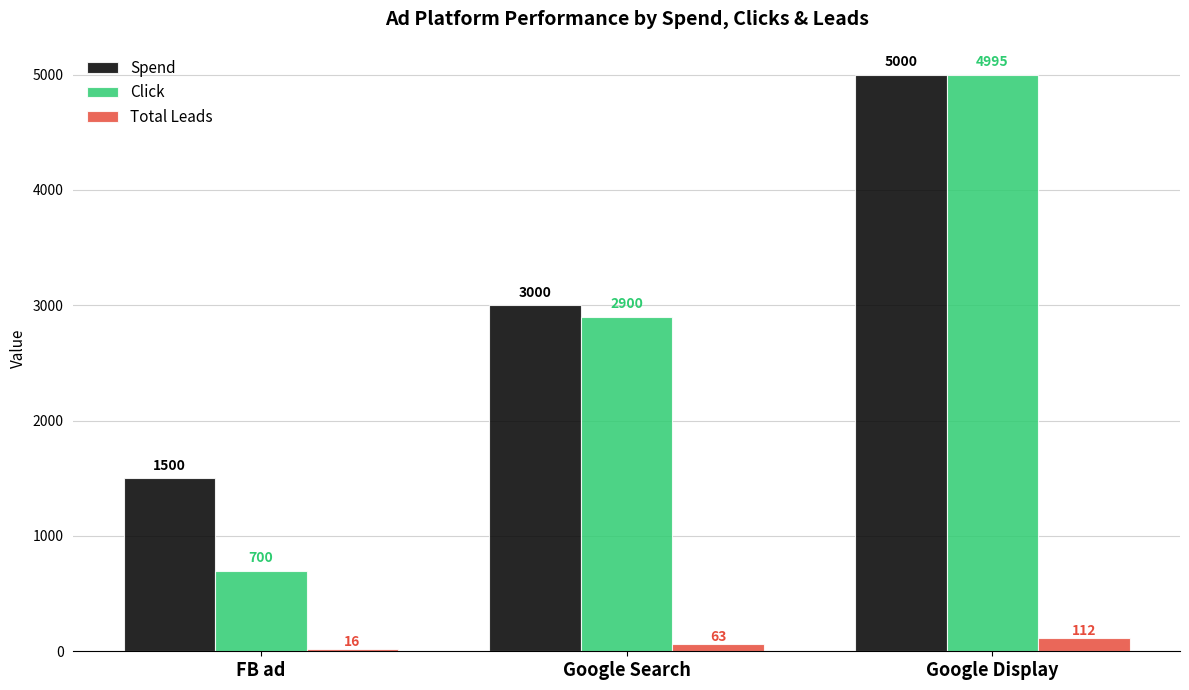

List the labels in order of Total Leads value, smallest first.

FB ad, Google Search, Google Display